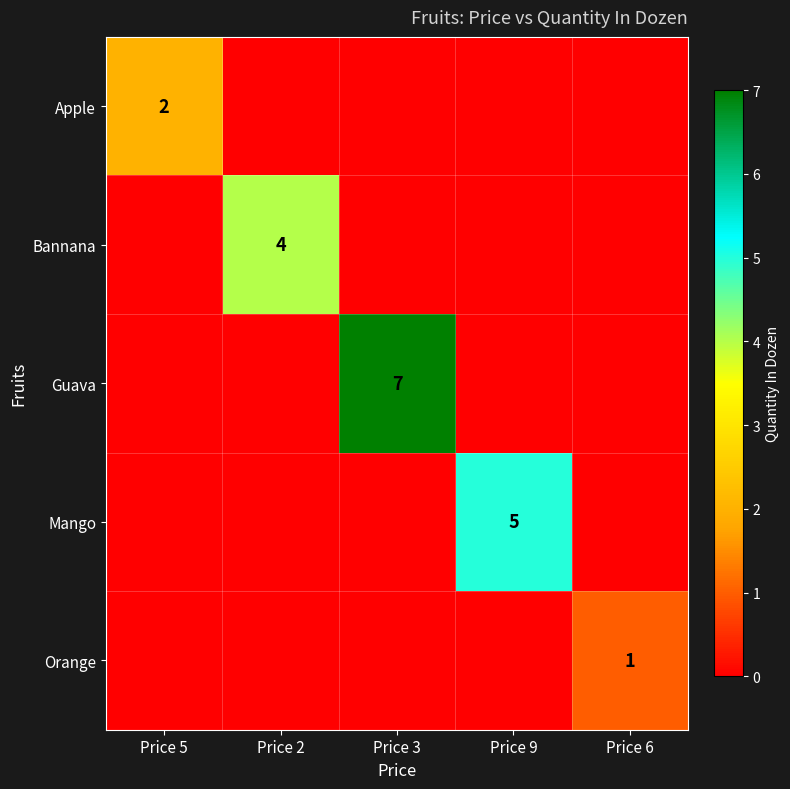

The value of Apple at Price 5 is 2. True or false?

True